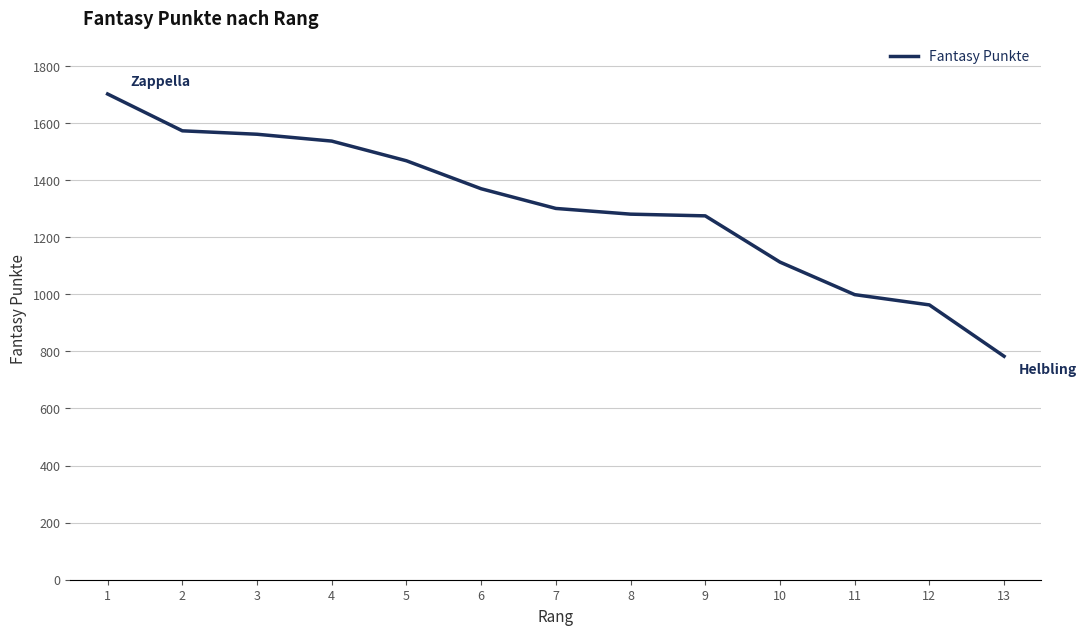

What is the difference between the maximum and minimum values?

919